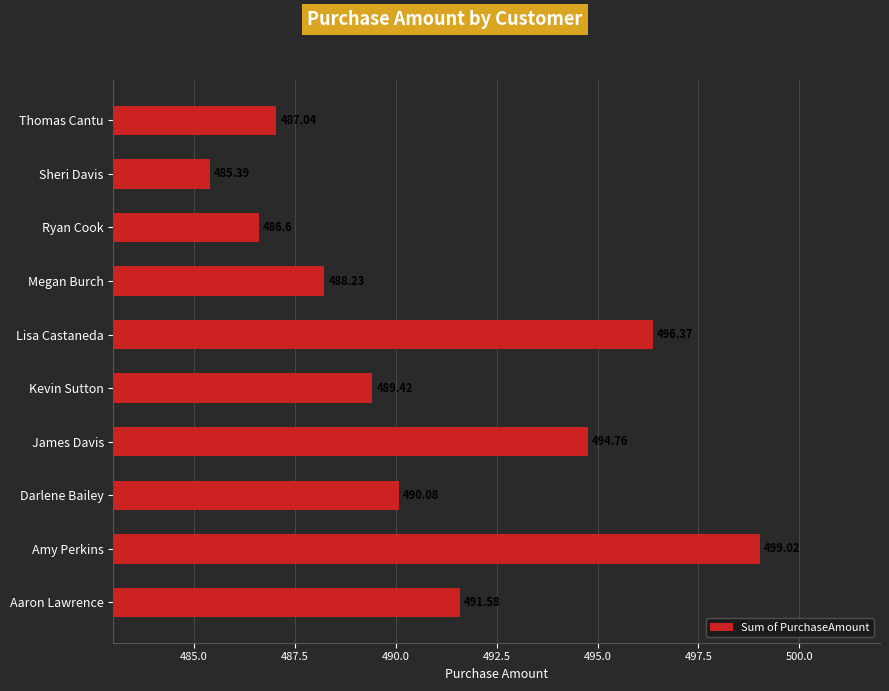

Are the bars grouped side by side (vs. stacked)?

No